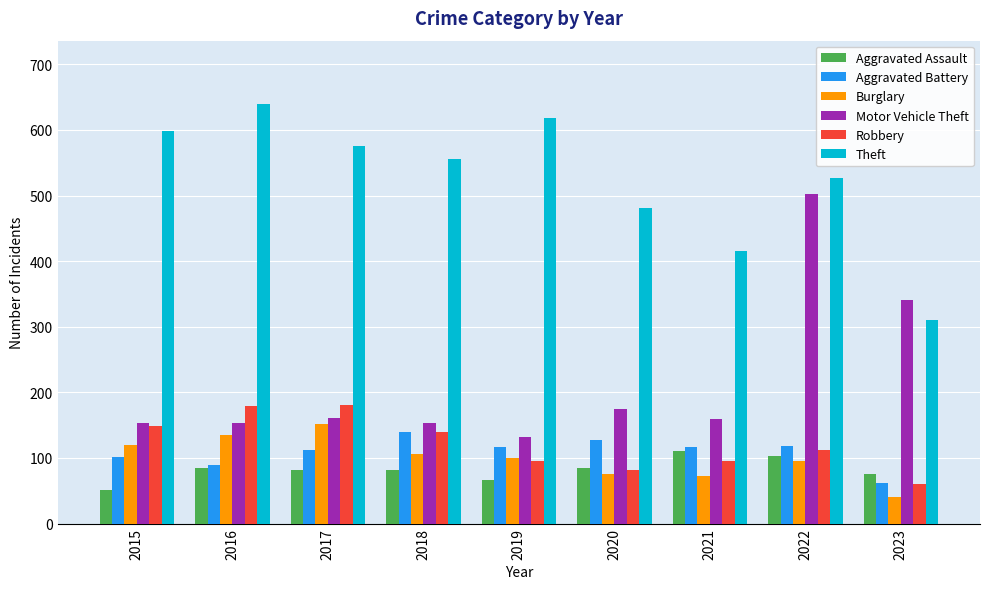

What is the difference between the maximum and minimum values in the Burglary series?

112